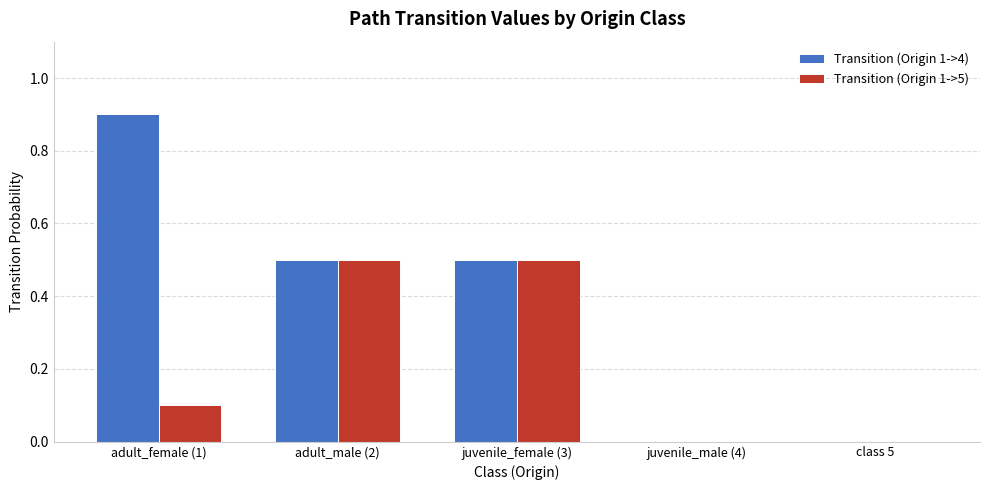

What is the sum of the Transition (Origin 1->4) values at adult_male (2) and adult_female (1)?

1.4